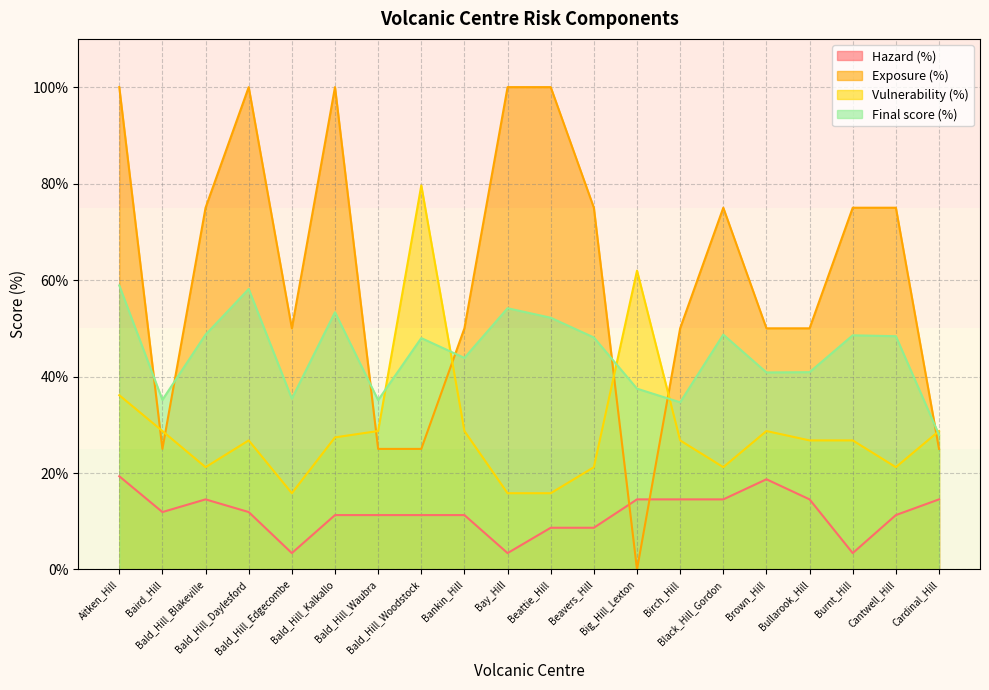

What are all the series names shown in the legend?

Hazard (%), Exposure (%), Vulnerability (%), Final score (%)